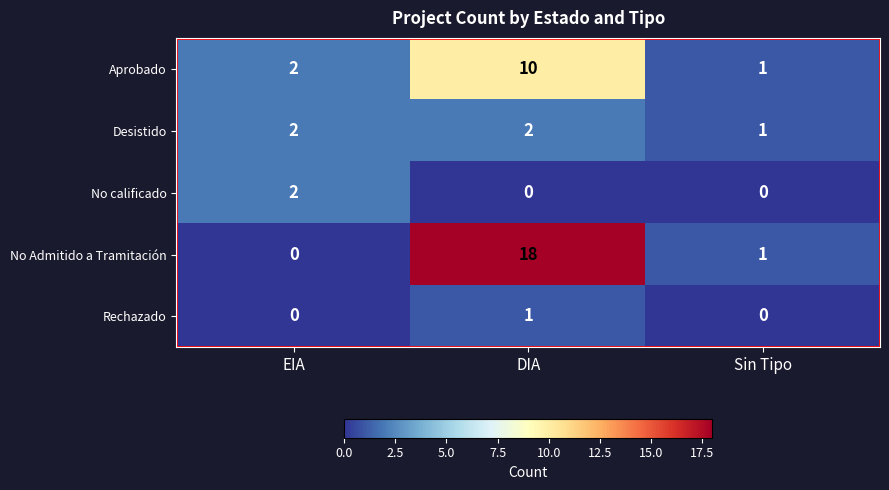

Rank the categories by Aprobado value from lowest to highest.

Sin Tipo, EIA, DIA